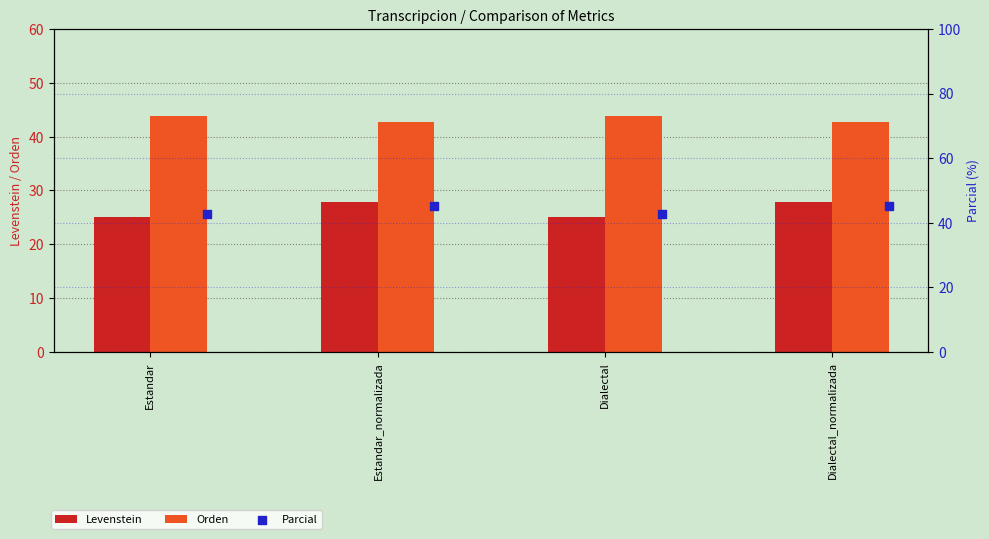

Is the value of Parcial at Estandar_normalizada greater than the value of Orden at Estandar?

Yes